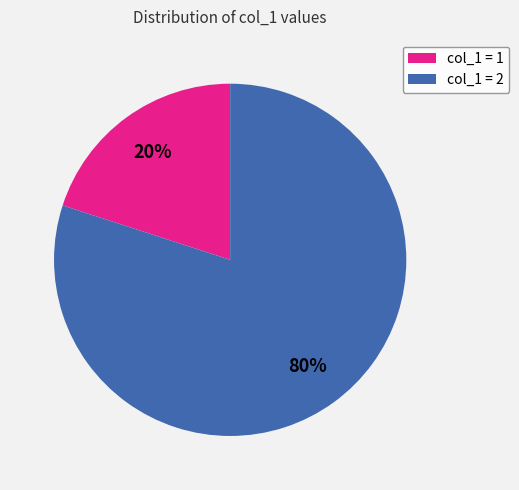

The col_1 = 1 slice represents 20% of the pie. True or false?

True